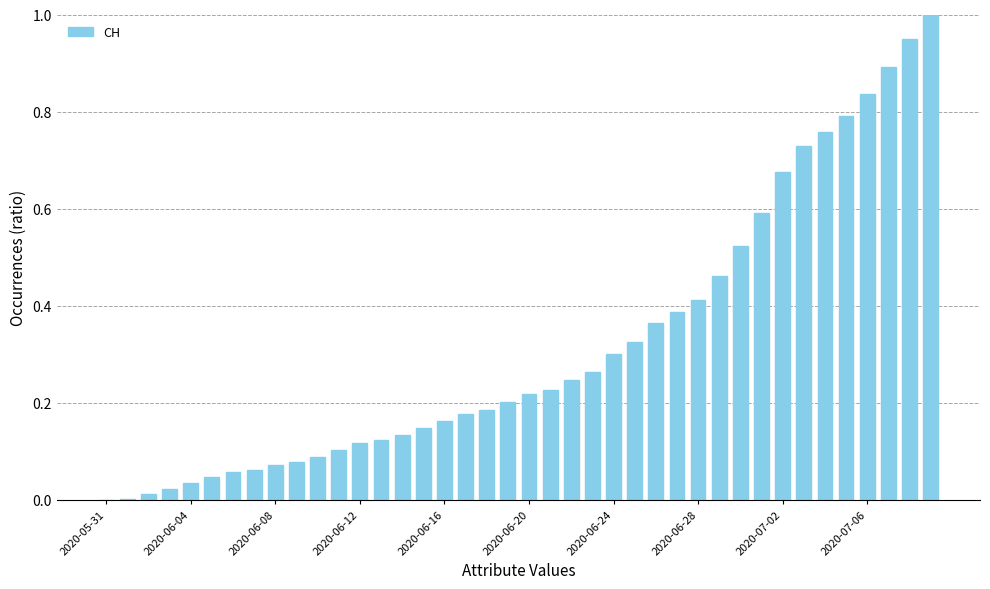

How many data points does each series have?

40